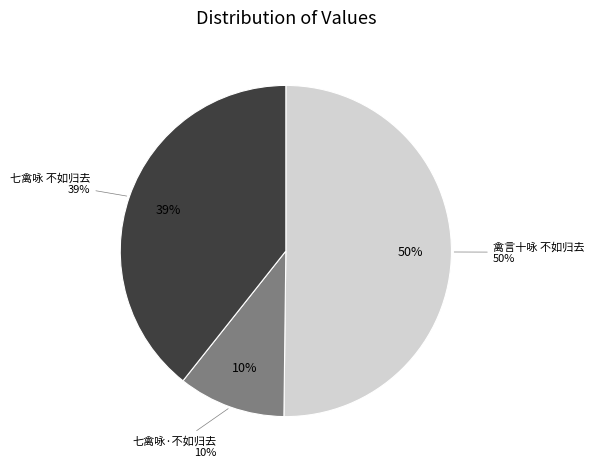

What percentage is the 七禽咏 不如归去 slice, to the nearest percent?

39%